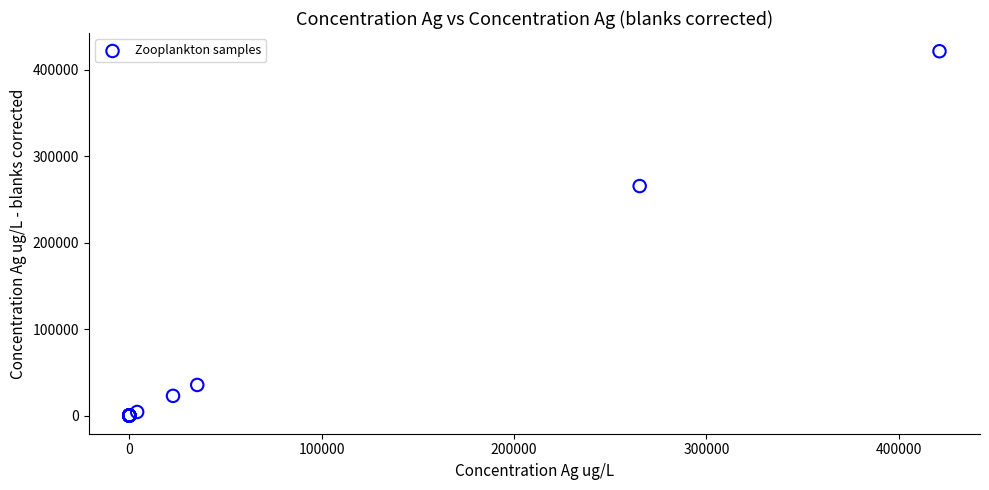

What Y value in the scatter plot is closest to 210565?

265283.6